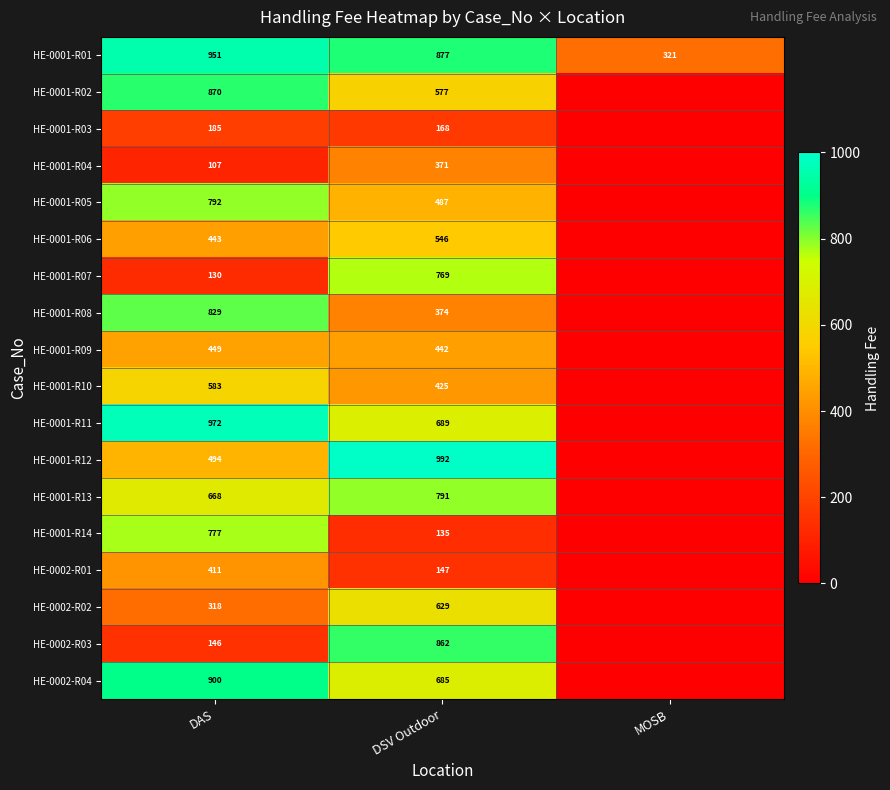

What is the total value across all series at DSV Outdoor?

9966